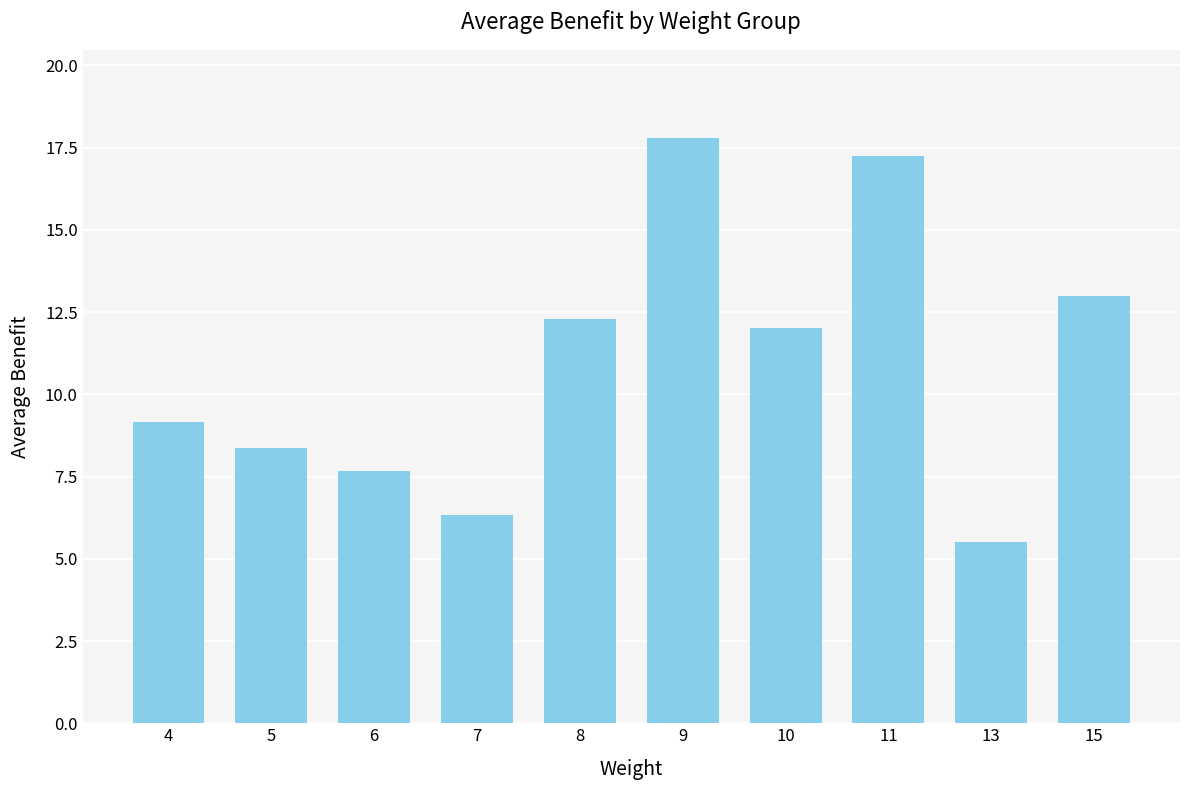

What value does the data have at 8?

12.3